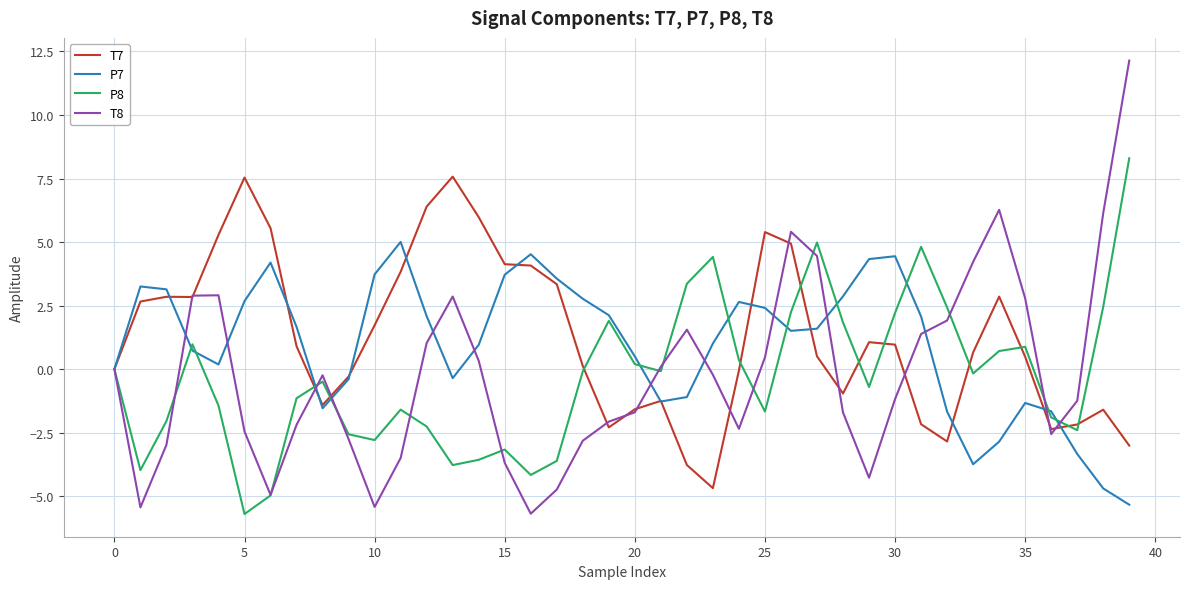

Which series has the largest range (max minus min)?

T8